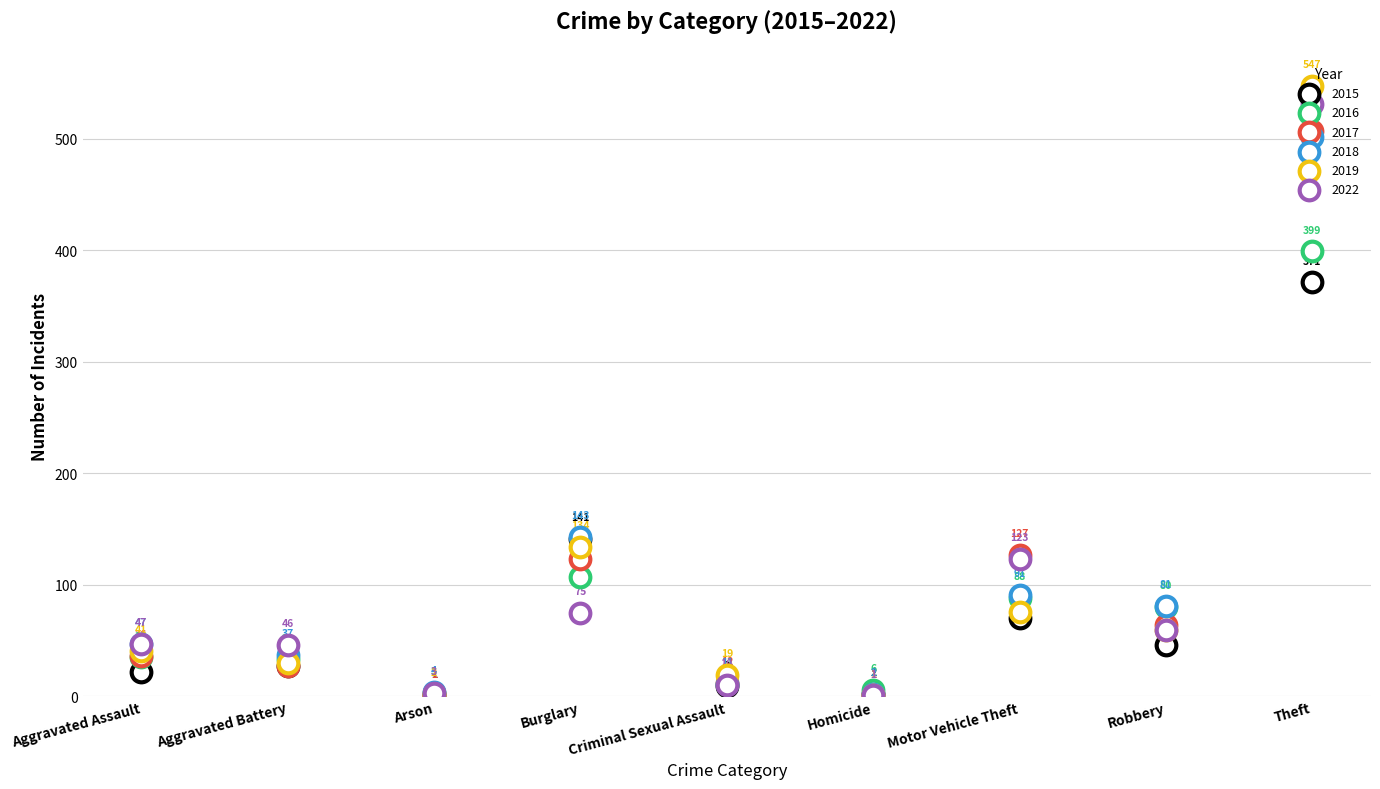

What are all the series names shown in the legend?

2015, 2016, 2017, 2018, 2019, 2022